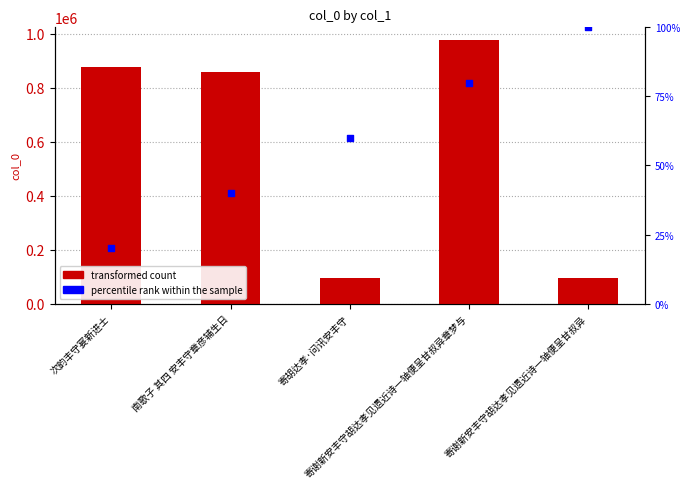

What is the ratio of the value at 寄谢新安丰守胡达孝见遗近诗一轴便呈甘叔异章梦与 to the value at 寄谢新安丰守胡达孝见遗近诗一轴便呈甘叔异?

10.1